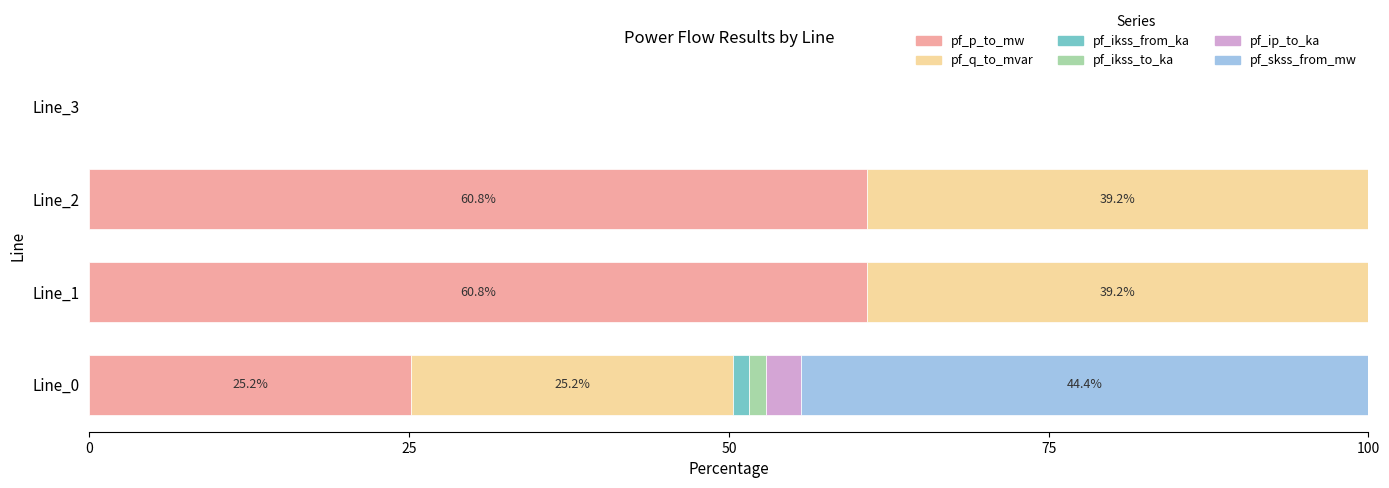

What is the highest value of the pf_p_to_mw series?

60.8